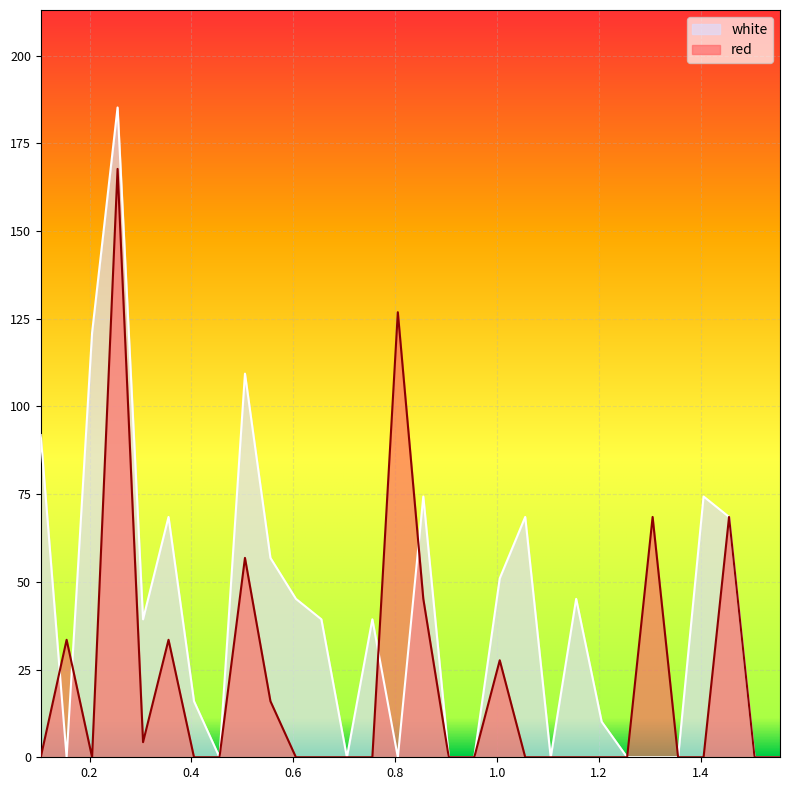

Reading left to right, transcribe all the data shown in this chart.

white: 91.8	0.0	121.0	185.2	39.3	68.5	16.0	0.0	109.4	56.8	45.2	39.3	0.0	39.3	0.0	74.3	0.0	0.0	51.0	68.5	0.0	45.2	10.1	0.0	0.0	0.0	74.3	68.5	0.0	0.0
red: 0.0	33.5	0.0	167.7	4.3	33.5	0.0	0.0	56.8	16.0	0.0	0.0	0.0	0.0	126.9	45.2	0.0	0.0	27.7	0.0	0.0	0.0	0.0	0.0	68.5	0.0	0.0	68.5	0.0	0.0